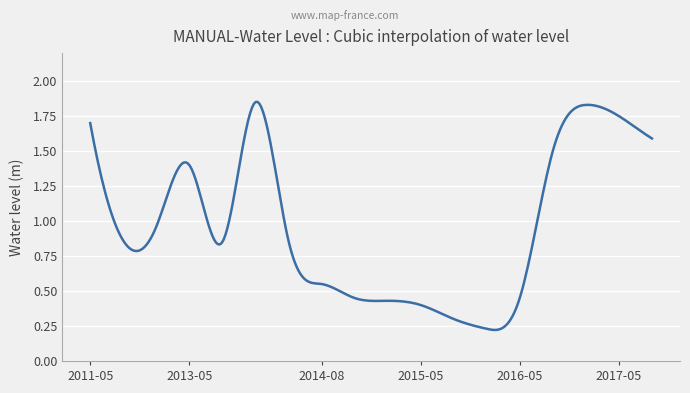

Where is the first local maximum?

2013-05-15